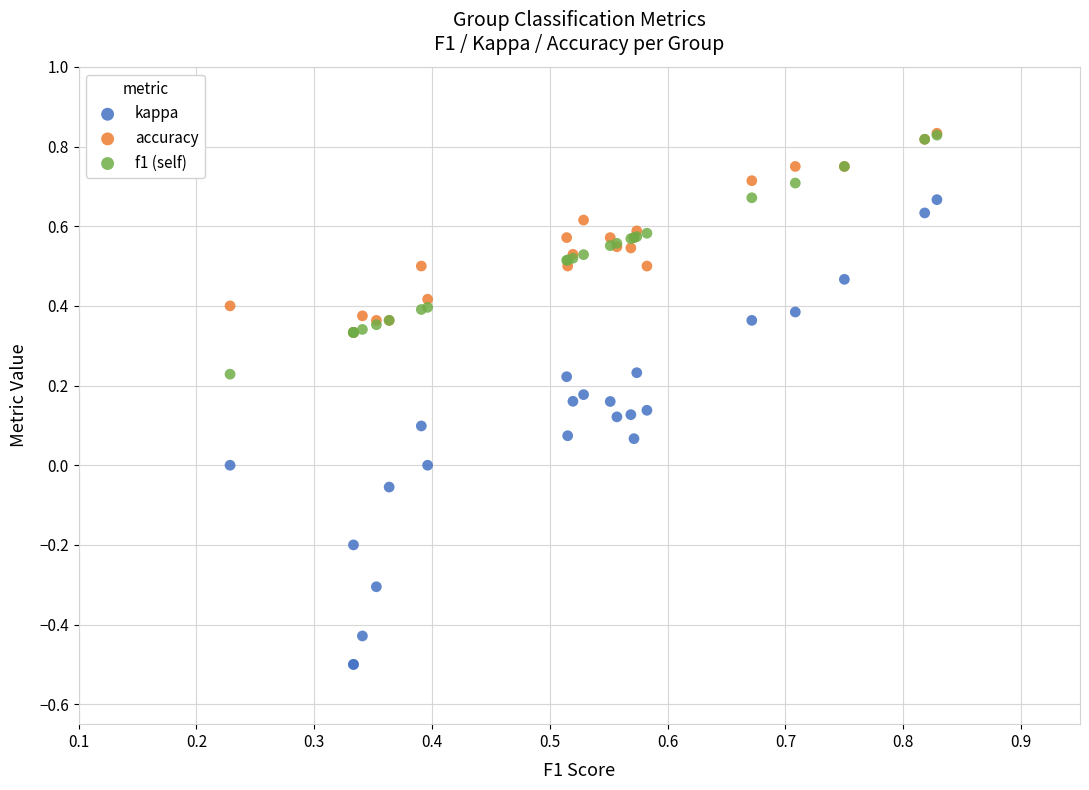

Which series contains the lowest Y value?

kappa